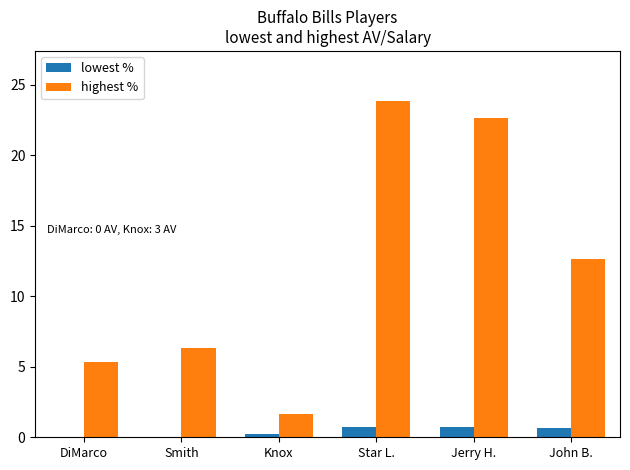

What is the greatest value displayed?

23.8